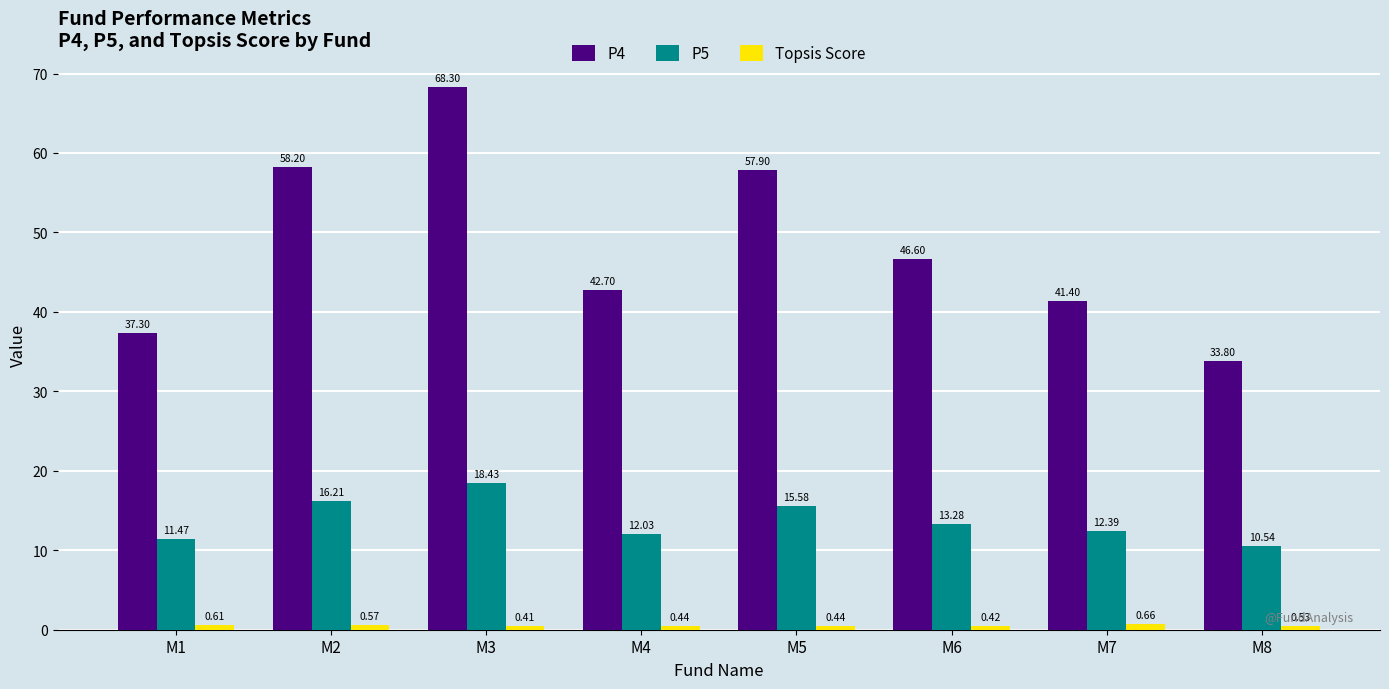

How many groups of bars are there?

8